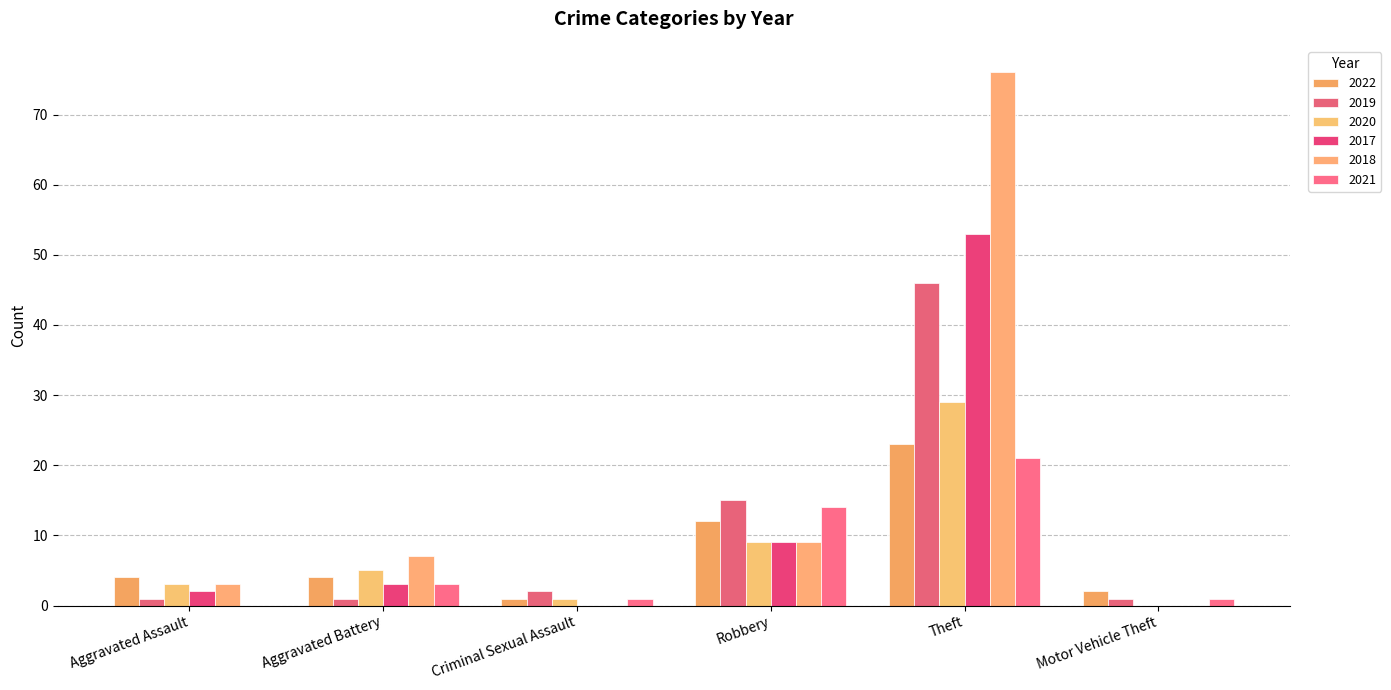

What is the highest value of the 2021 series?

21